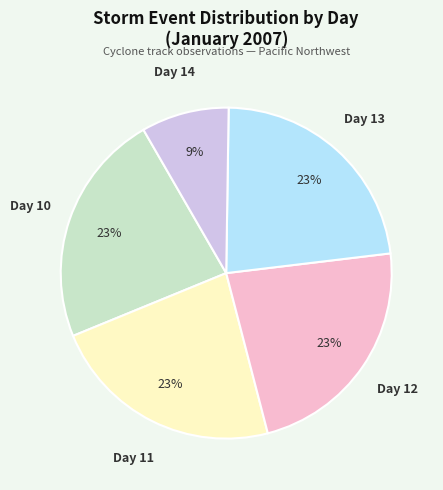

Is there a majority slice in this chart?

No